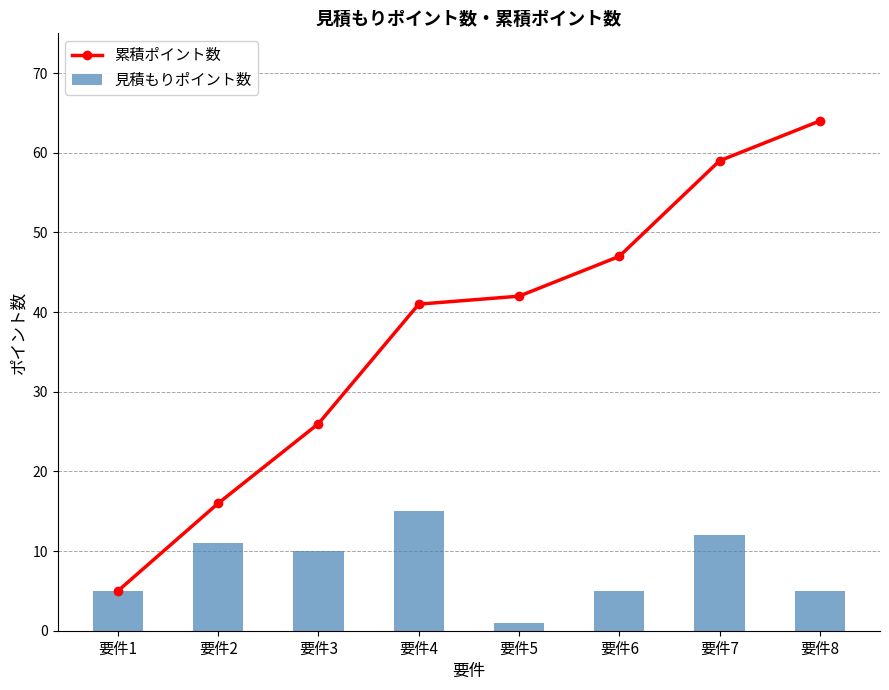

Is the value of 累積ポイント数 at 要件7 greater than the value of 見積もりポイント数 at 要件4?

Yes